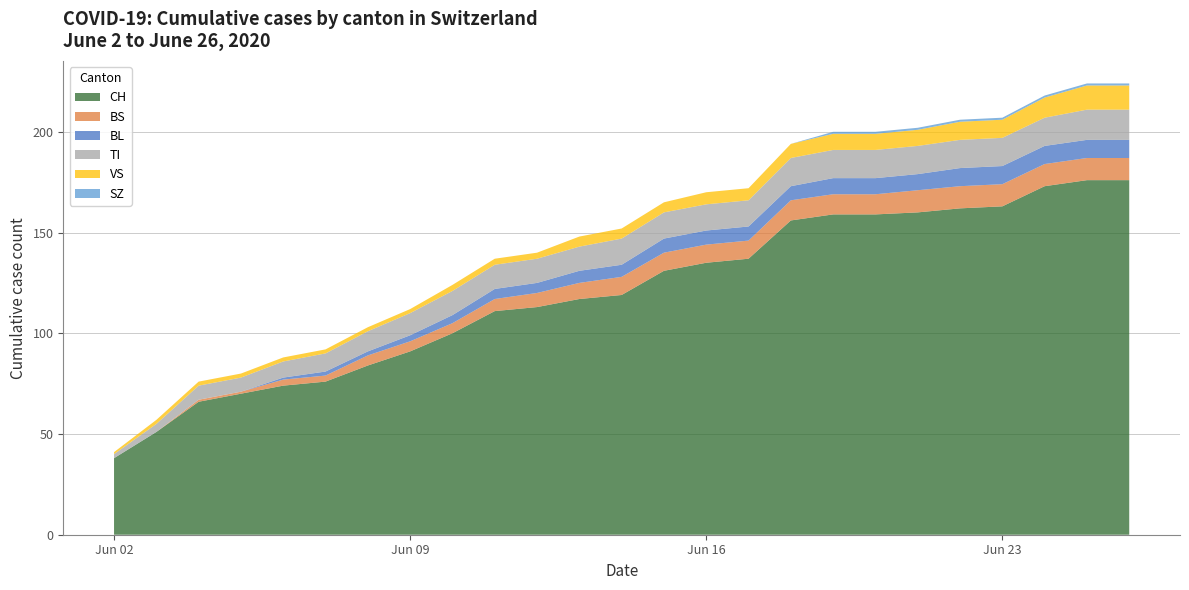

Reading left to right, extract all data points from this chart.

CH: 38	51	66	70	74	76	84	91	100	111	113	117	119	131	135	137	156	159	159	160	162	163	173	176	176
BS: 0	0	1	1	3	3	5	5	5	6	7	8	9	9	9	9	10	10	10	11	11	11	11	11	11
BL: 0	0	0	0	1	2	2	3	4	5	5	6	6	7	7	7	7	8	8	8	9	9	9	9	9
TI: 2	4	7	7	8	9	10	11	12	12	12	12	13	13	13	13	14	14	14	14	14	14	14	15	15
VS: 1	2	2	2	2	2	2	2	3	3	3	5	5	5	6	6	7	8	8	8	9	9	10	12	12
SZ: 0	0	0	0	0	0	0	0	0	0	0	0	0	0	0	0	0	1	1	1	1	1	1	1	1